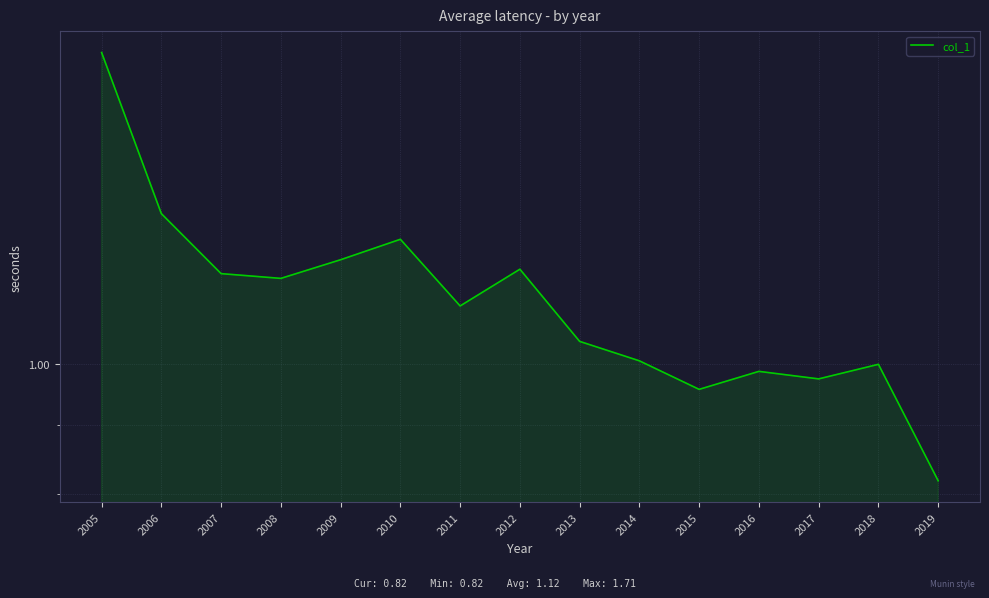

What is the change in value from 2012 to 2014?

-0.2